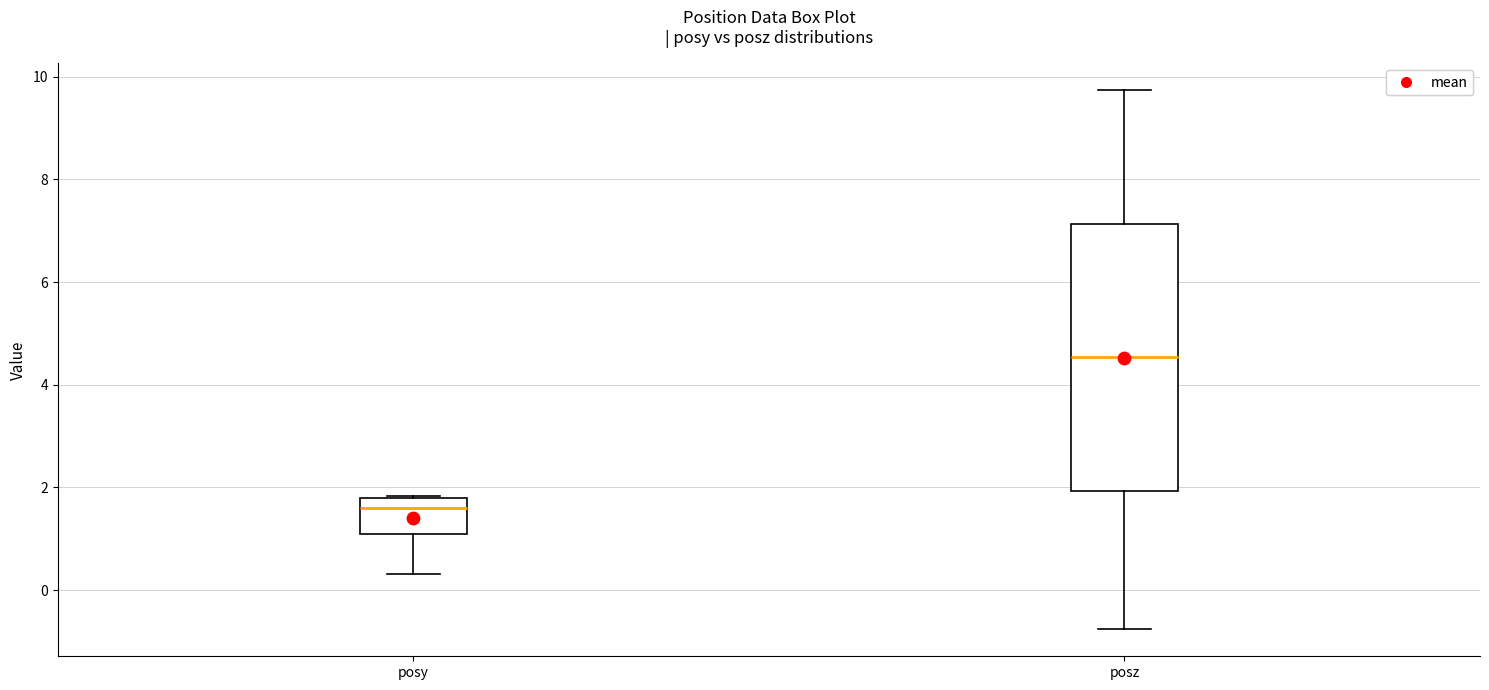

Where is the upper edge of the box for posy on the y-axis? The values are not printed on the chart, so give them approximately, as read against the axis.

1.8